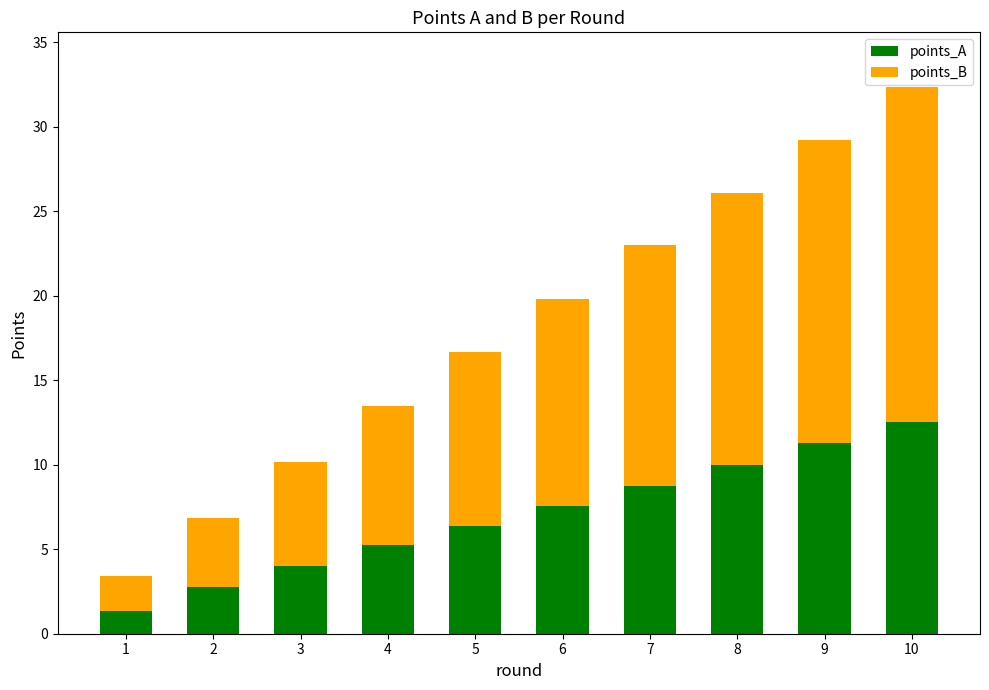

What is the maximum value for points_A?

12.5